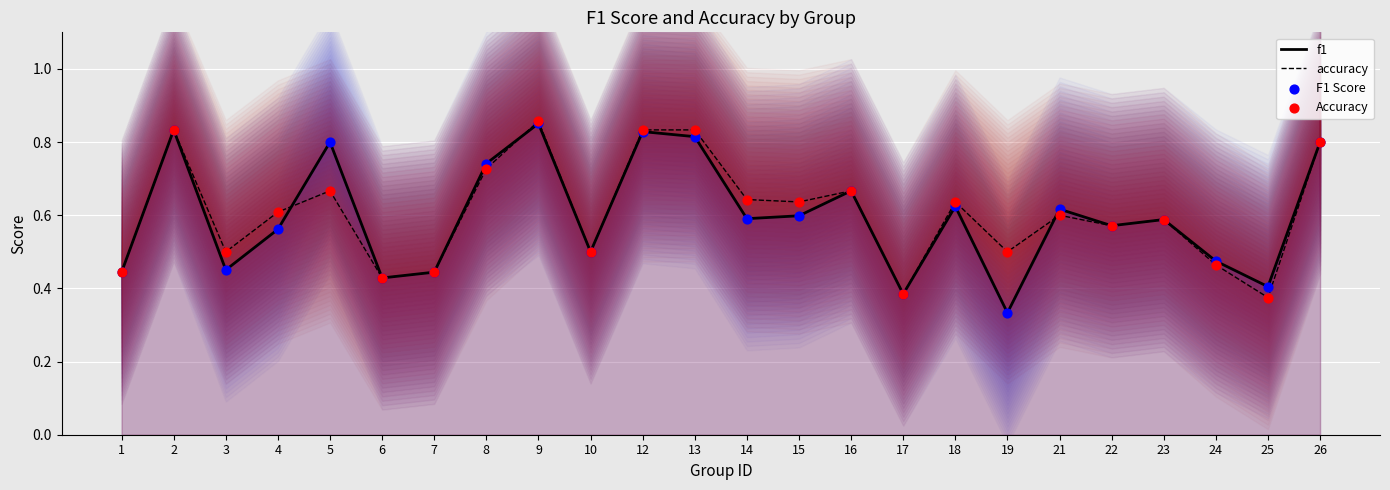

Which series has the largest total across all categories?

accuracy